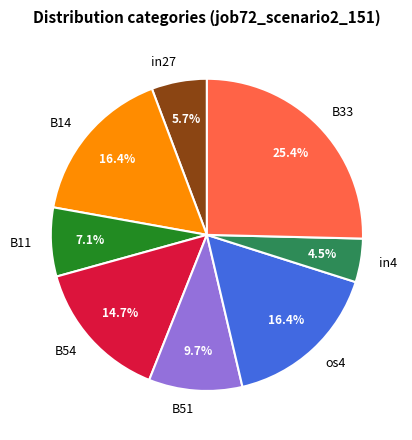

Which slice is the smallest?

in4